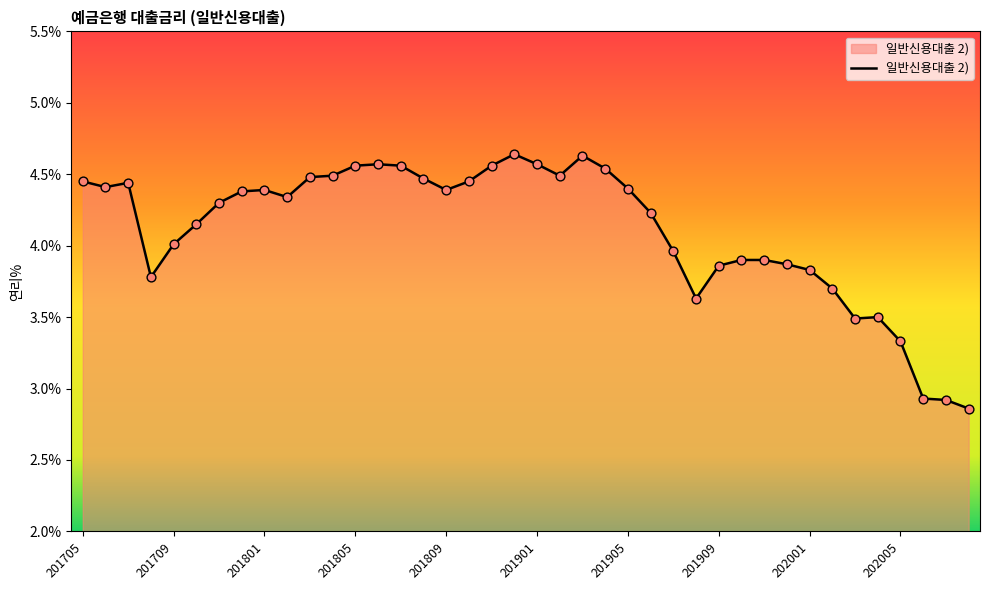

What is the difference between the maximum and minimum values?

1.8